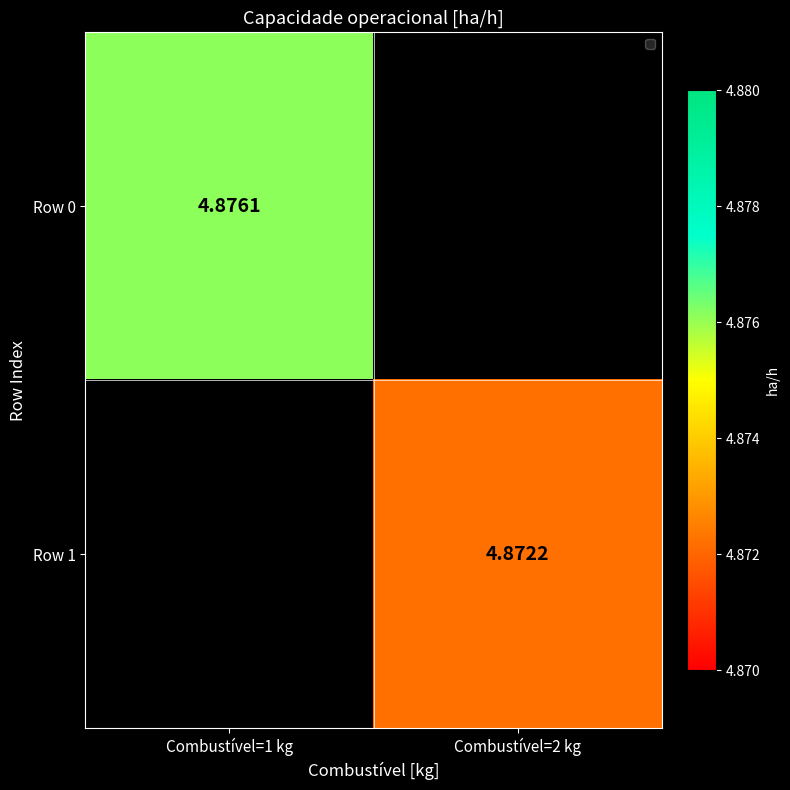

Is the value of Row 0 at Combustível=1 kg greater than the value of Row 1 at Combustível=2 kg?

Yes